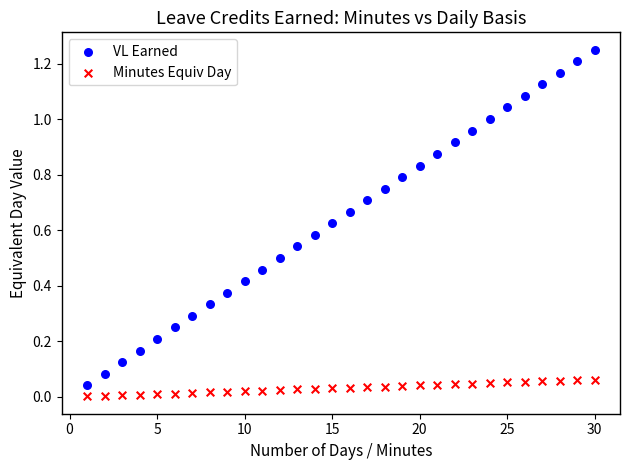

Across all data points, what is the range of X values (max minus min)?

29.0